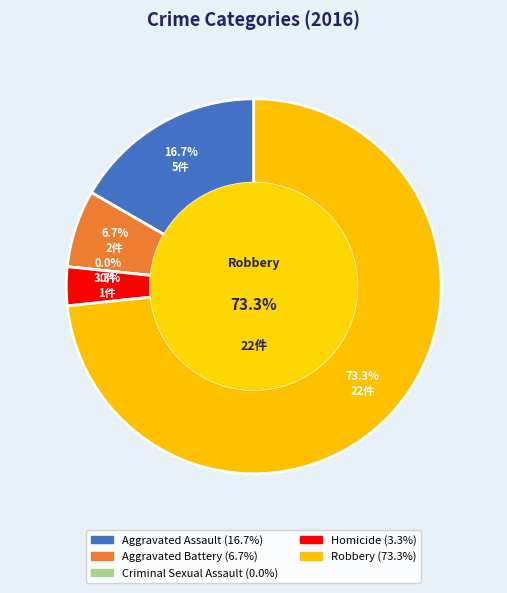

Which slice represents more than half of the pie?

Robbery